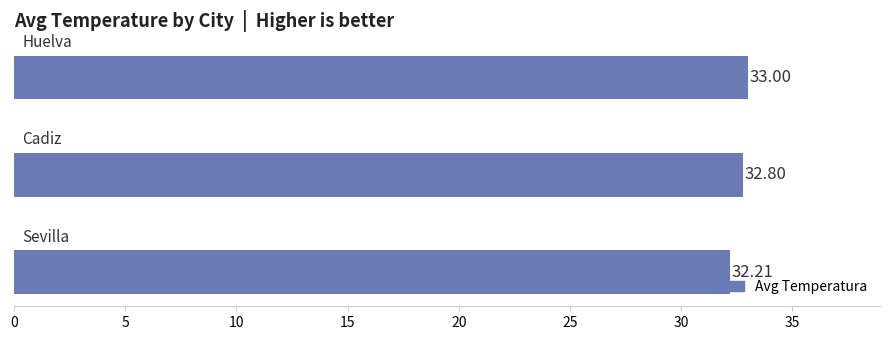

What is the average value?

32.7